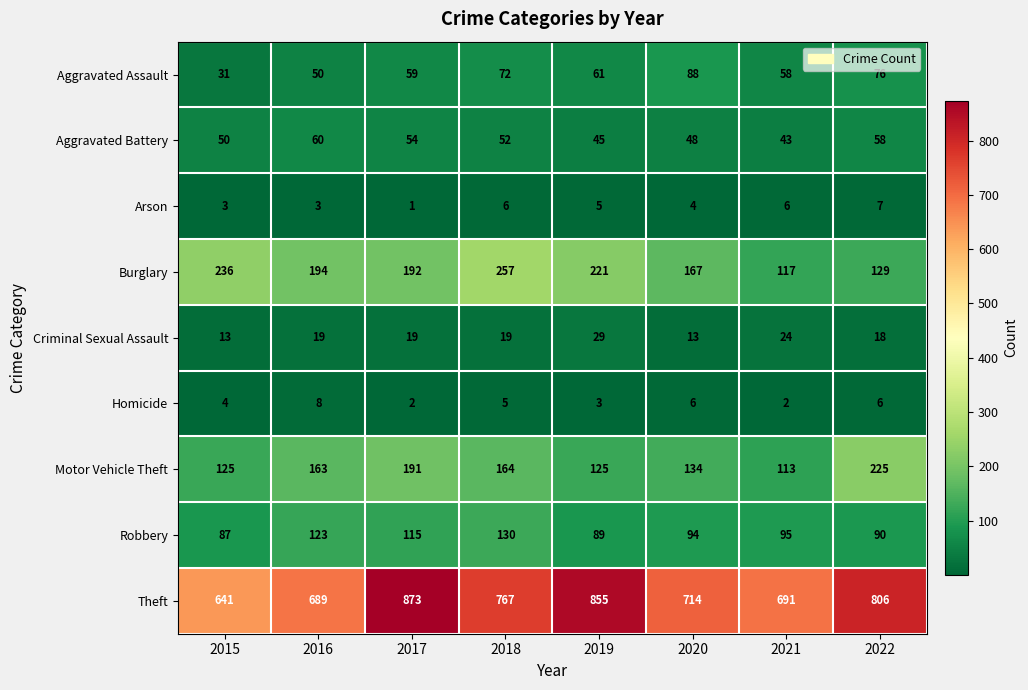

Read the Aggravated Assault value at 2017.

59